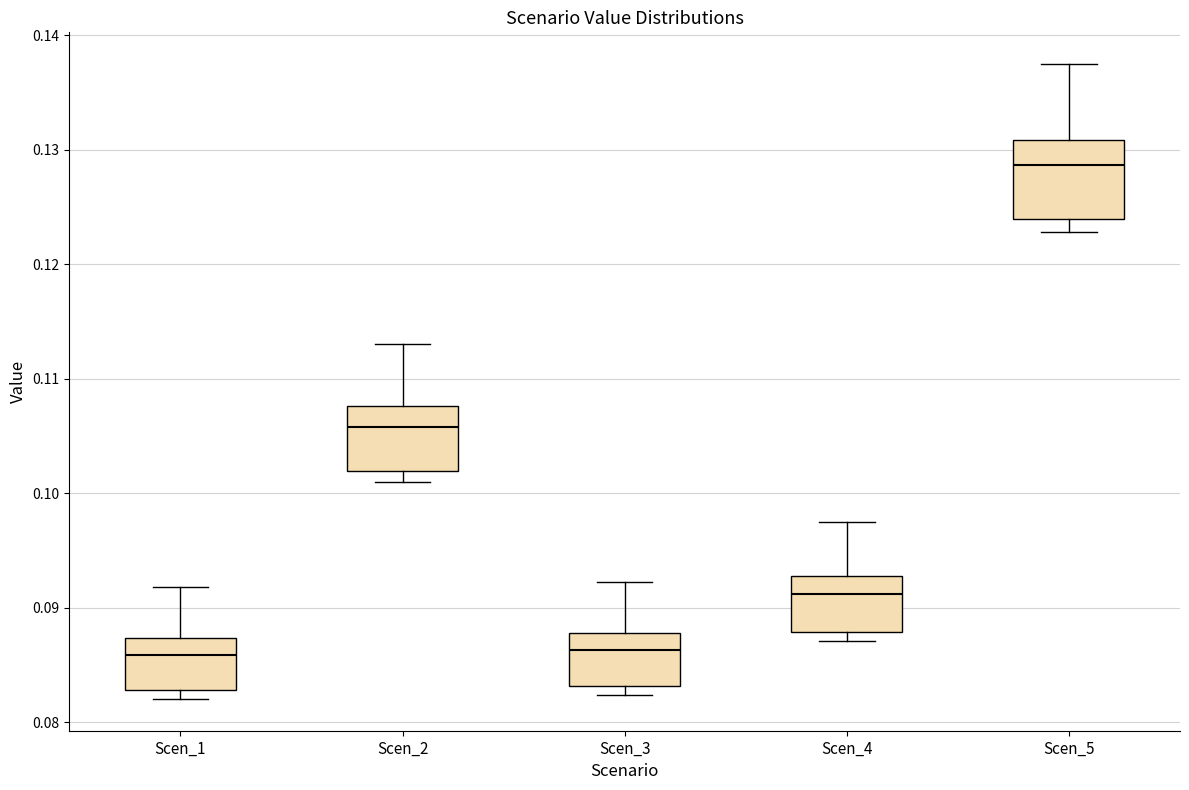

Reading left to right, transcribe this box plot: for each box, give where its median line is, the range the box spans, and where its two whiskers end, as read against the y-axis. The values are not printed on the chart, so give them approximately, as read against the axis.

Scen_1: median 0.086, box 0.083 to 0.087, whiskers 0.082 to 0.092
Scen_2: median 0.106, box 0.102 to 0.108, whiskers 0.101 to 0.113
Scen_3: median 0.086, box 0.083 to 0.088, whiskers 0.082 to 0.092
Scen_4: median 0.091, box 0.088 to 0.093, whiskers 0.087 to 0.097
Scen_5: median 0.129, box 0.124 to 0.131, whiskers 0.123 to 0.137